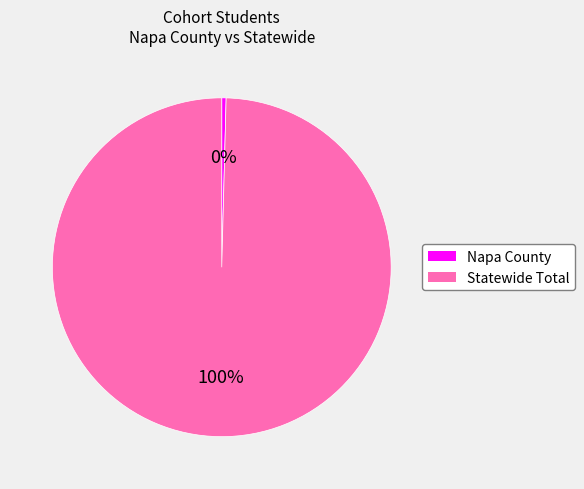

To the nearest percent, what is the average slice percentage?

50%